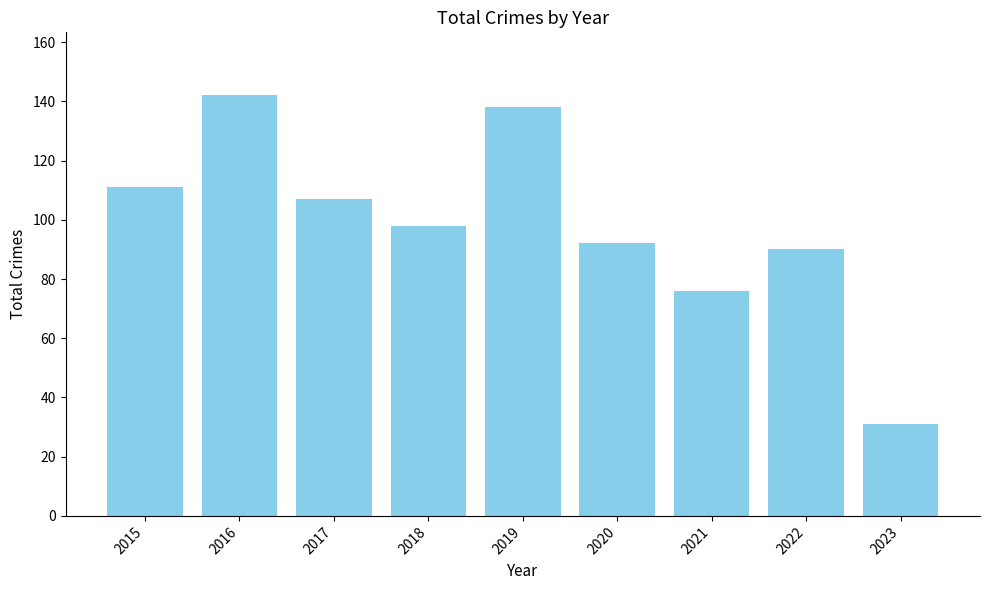

Are the bars horizontal?

No